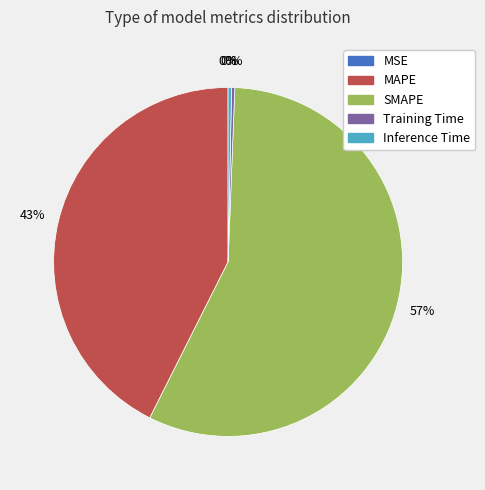

Is there any slice that represents more than half of the pie?

Yes